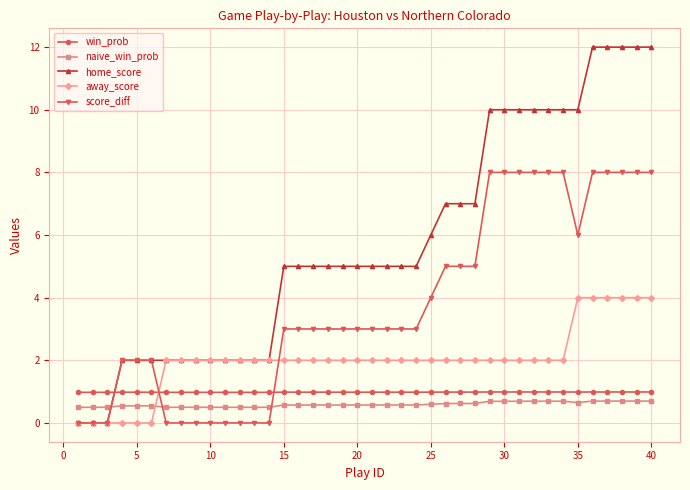

What is the average value of the naive_win_prob series?

0.6